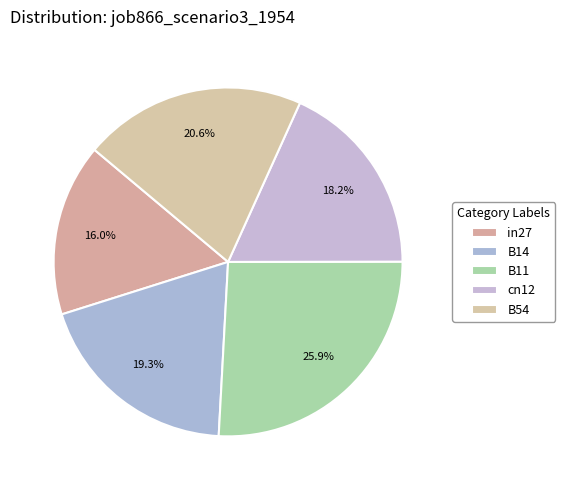

Which slice is the smallest?

in27